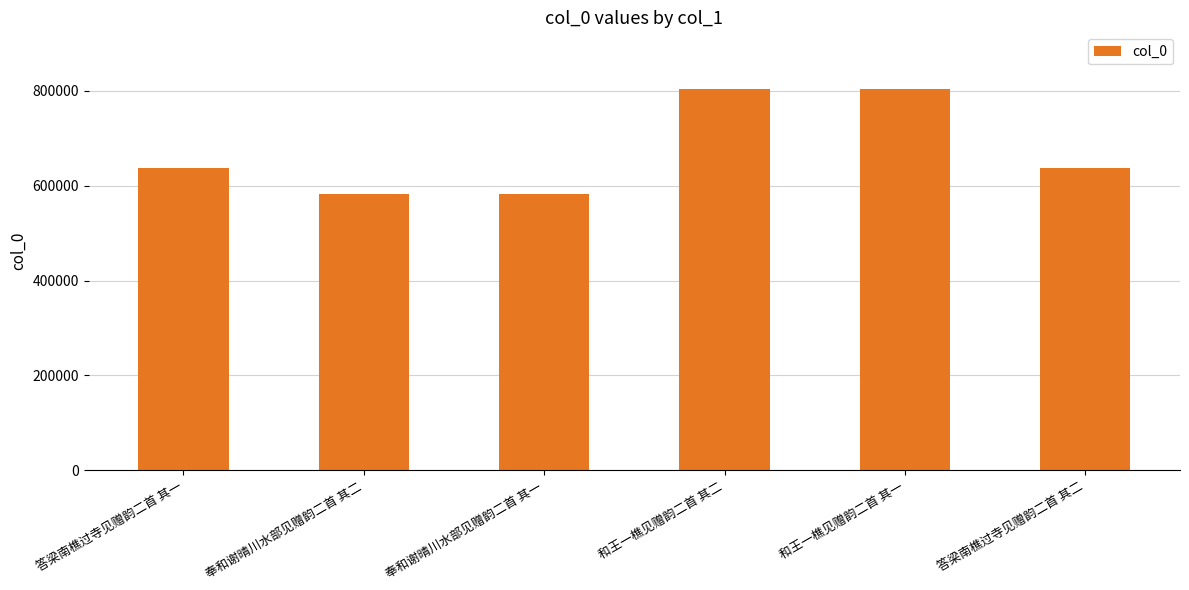

What is the label of the 3rd bar from the right?

和王一樵见赠韵二首 其二